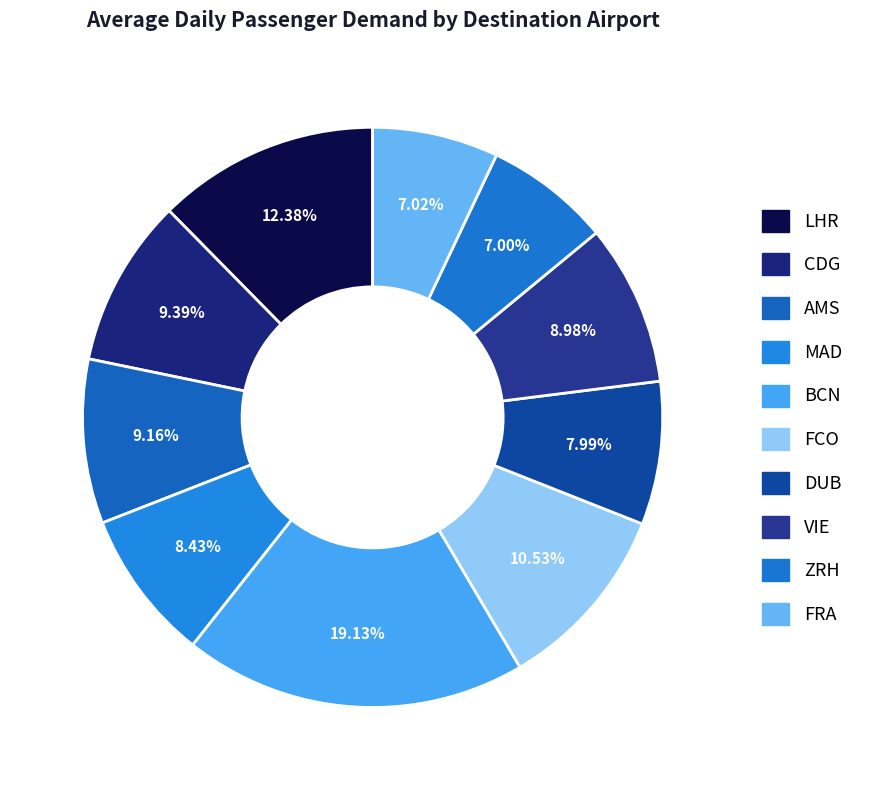

Is the sum of DUB and AMS greater than half?

No